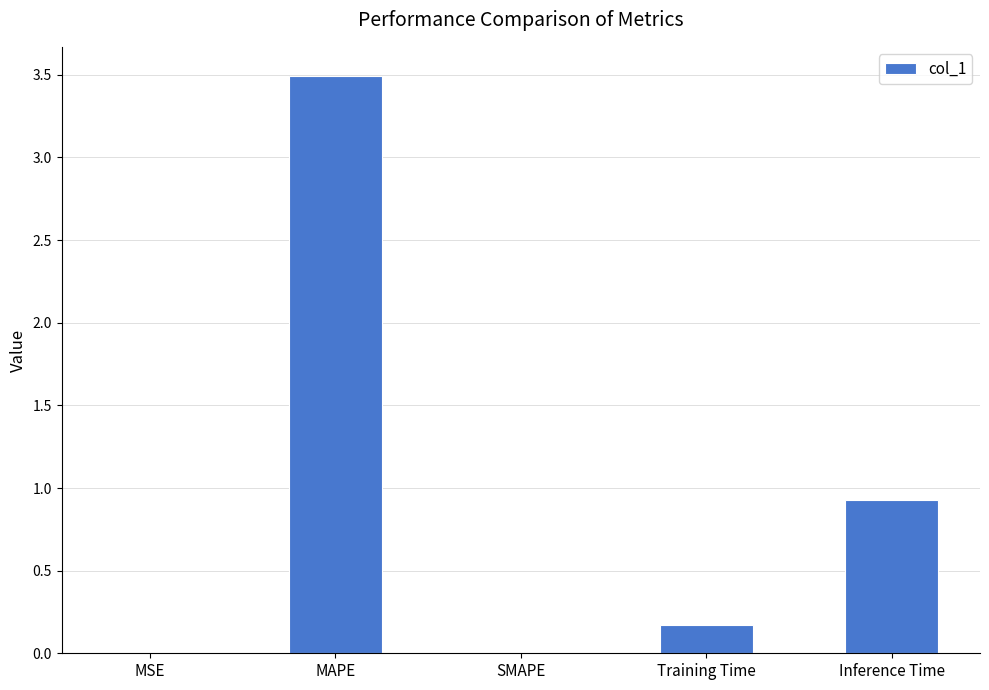

What is the greatest value displayed?

3.5